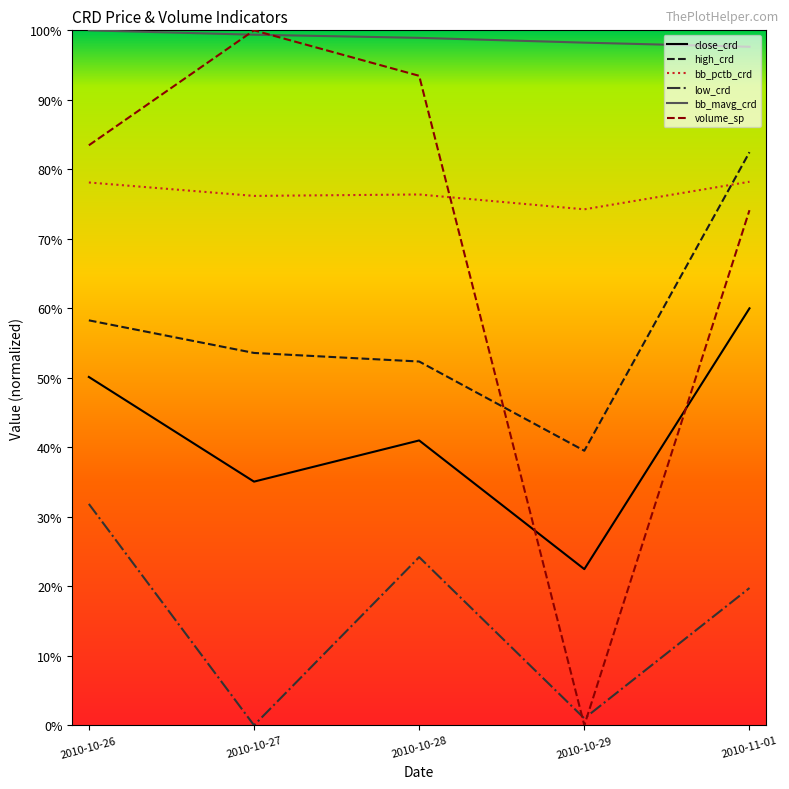

What is the difference between the maximum and minimum values in the high_crd series?

43.0